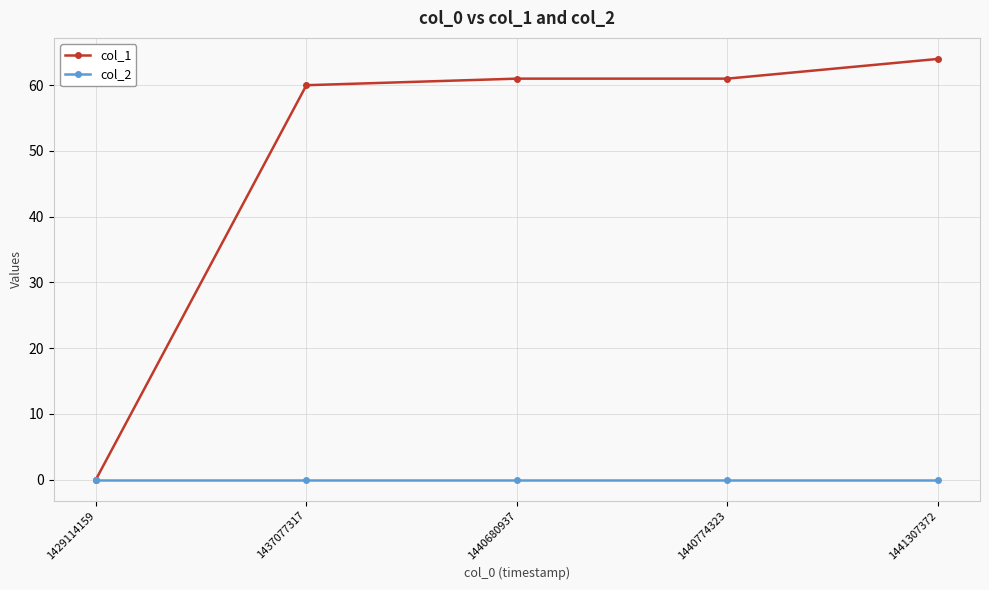

Which category has the highest value across all series?

1441307372